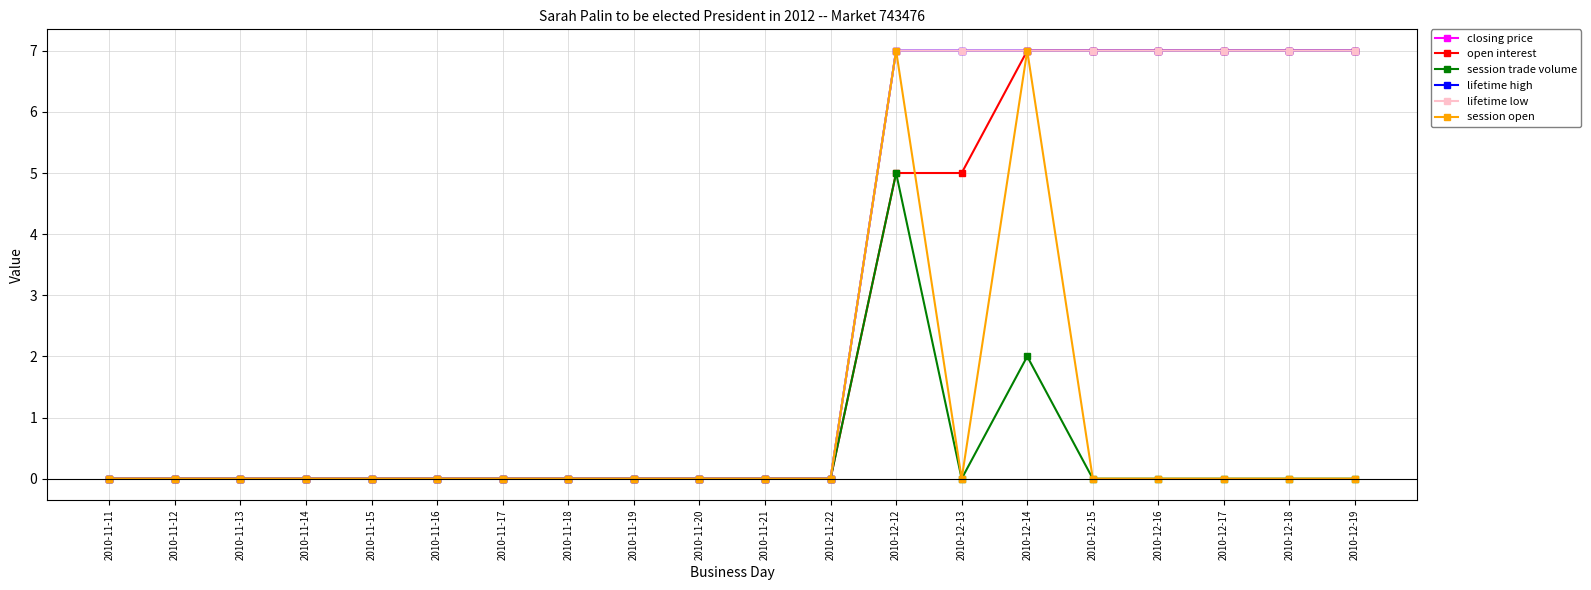

True or false: lifetime low and lifetime high cross at least once.

False